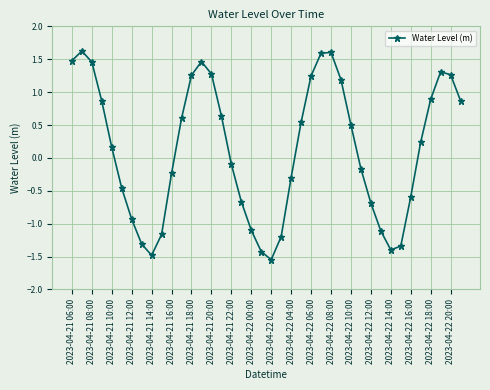

What is the sum of all values?

4.9